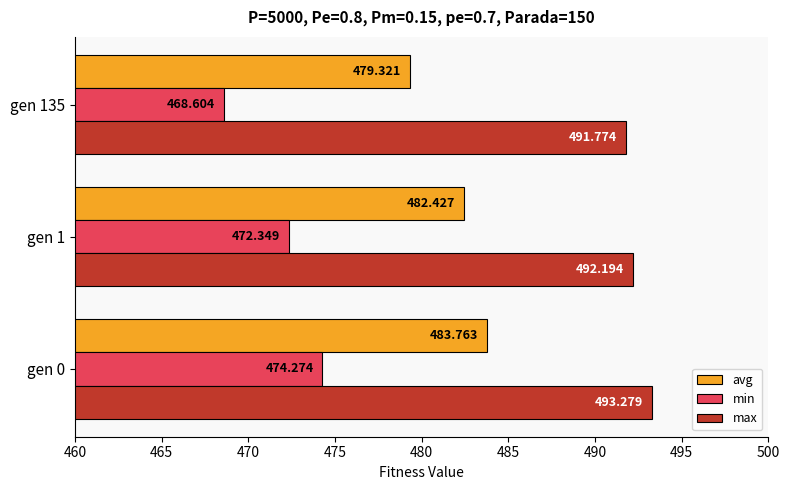

List the series in order of their peak value, highest first.

max, avg, min